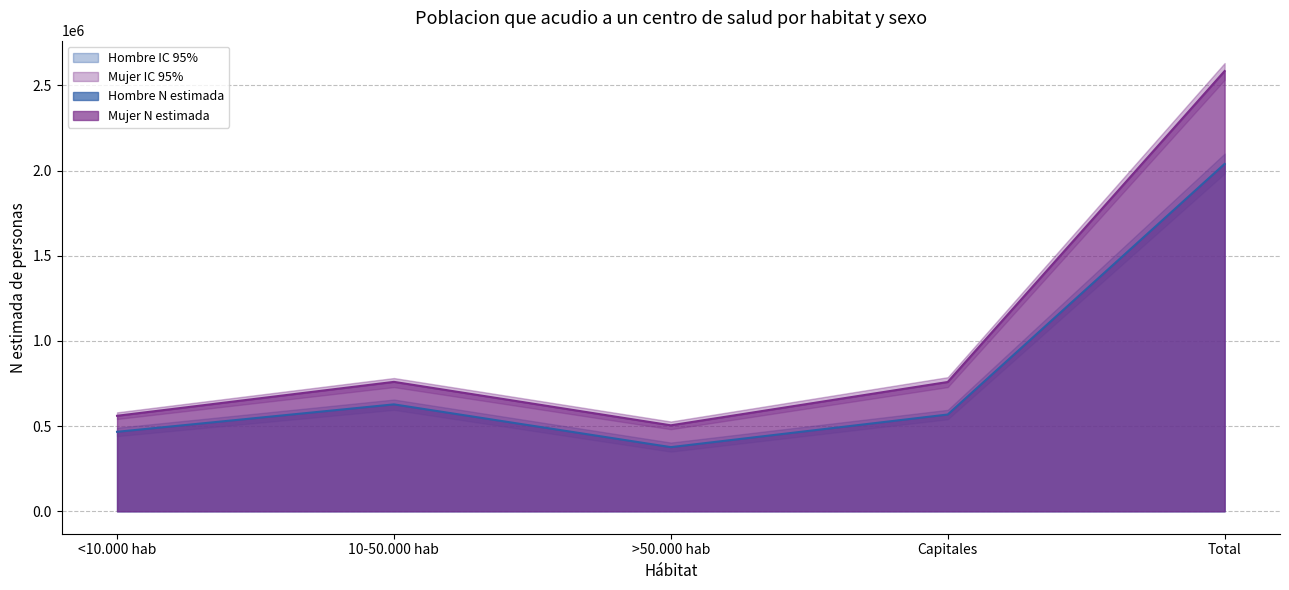

True or false: Mujer N lim inf has more than 1 interior local peaks.

False